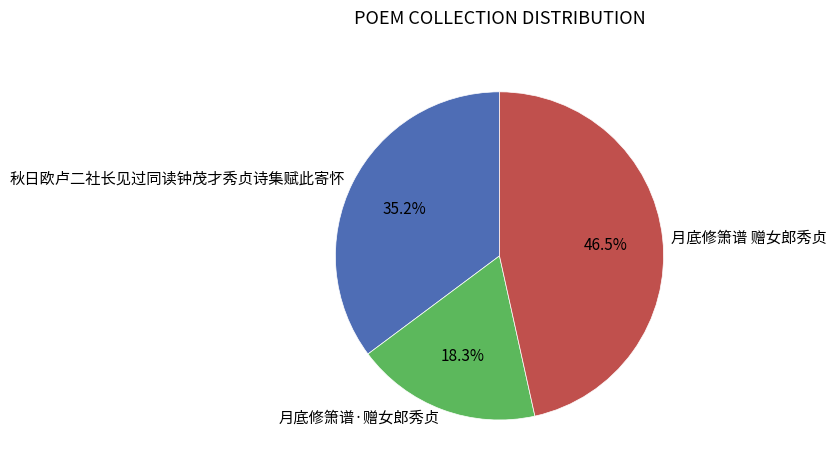

Count the number of slices in the pie.

3